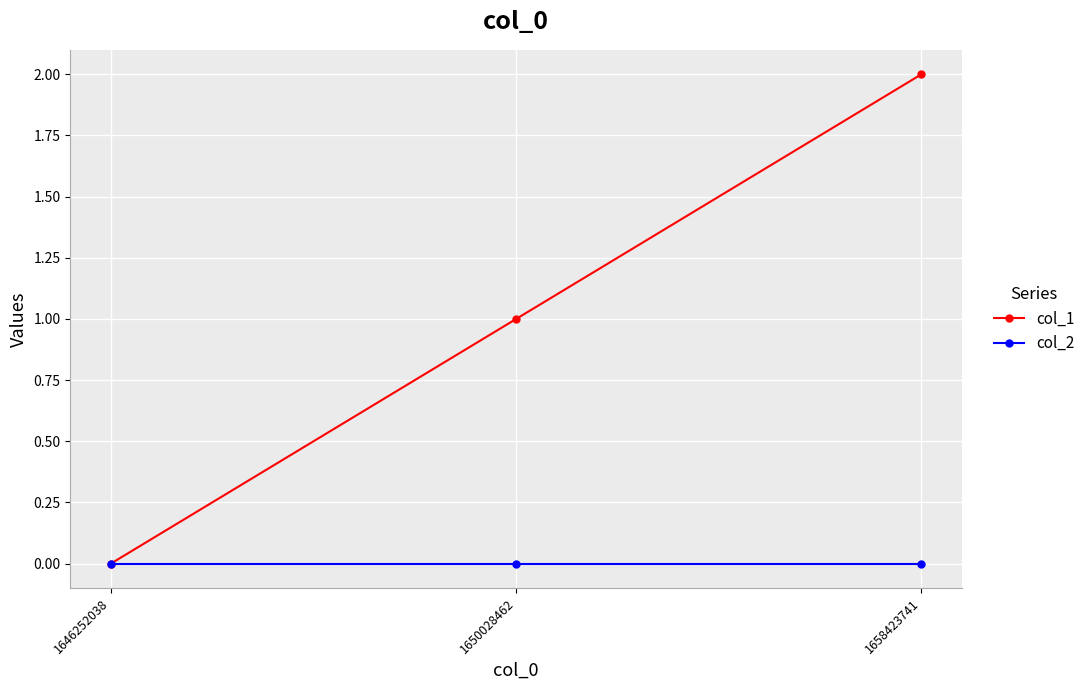

What is the sum of the col_1 values at 1650028462 and 1658423741?

3